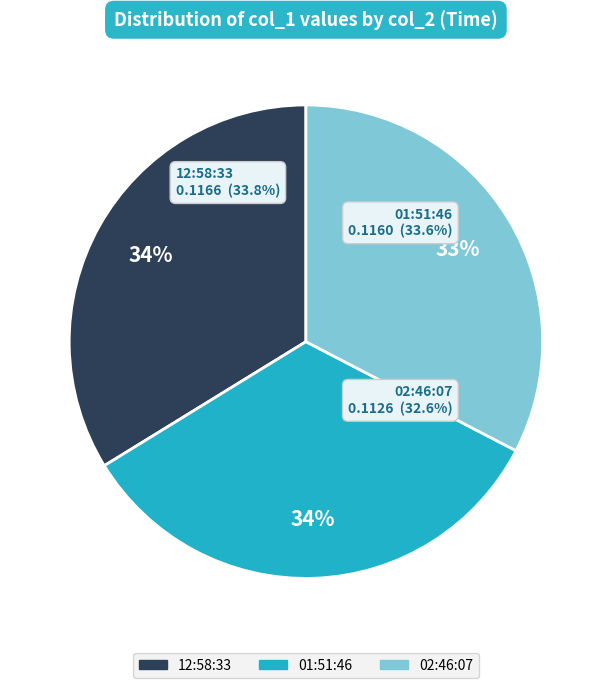

Which slice is the smallest?

02:46:07